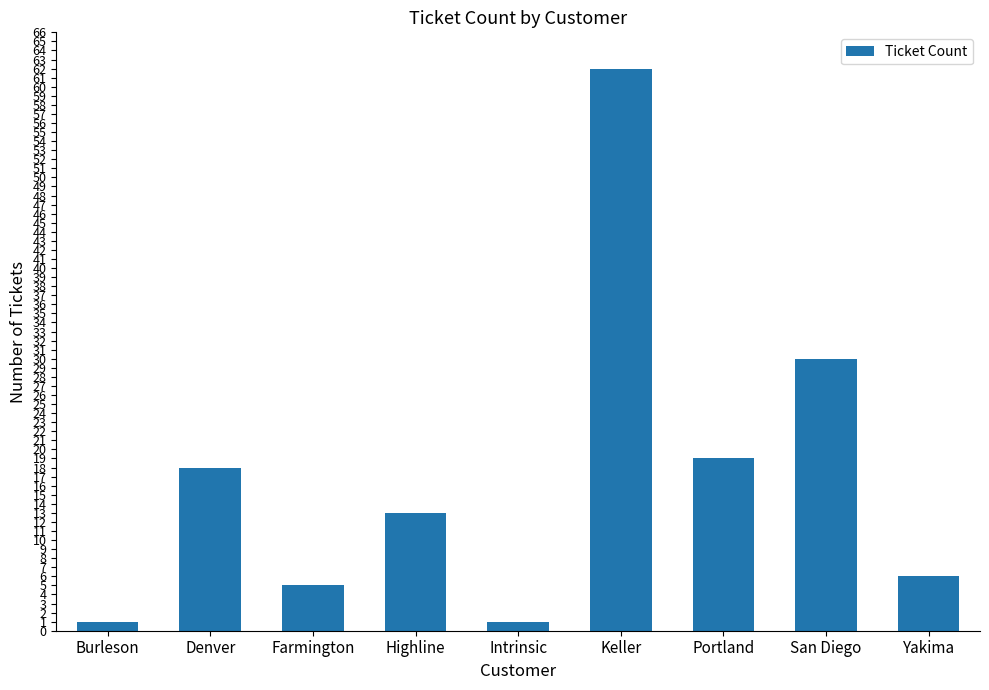

Reading left to right, list all the values displayed in this chart.

Burleson=1	Denver=18	Farmington=5	Highline=13	Intrinsic=1	Keller=62	Portland=19	San Diego=30	Yakima=6